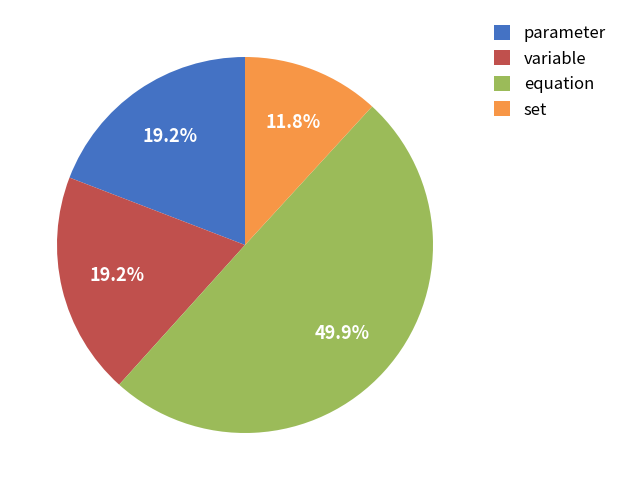

What is the largest slice in the pie chart?

equation